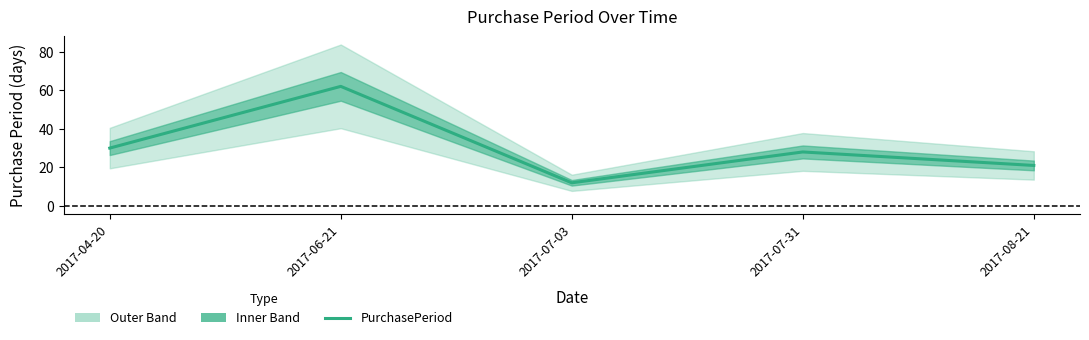

The chart shows a value of 12 at 2017-07-03. True or false?

True